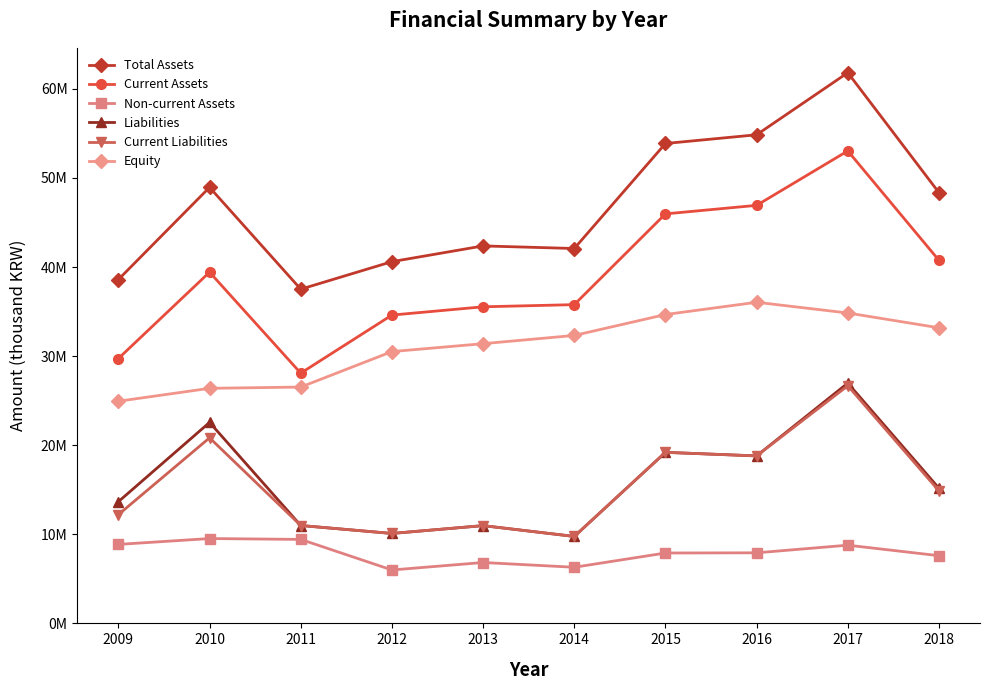

Is this an area chart (filled region under the line)?

No